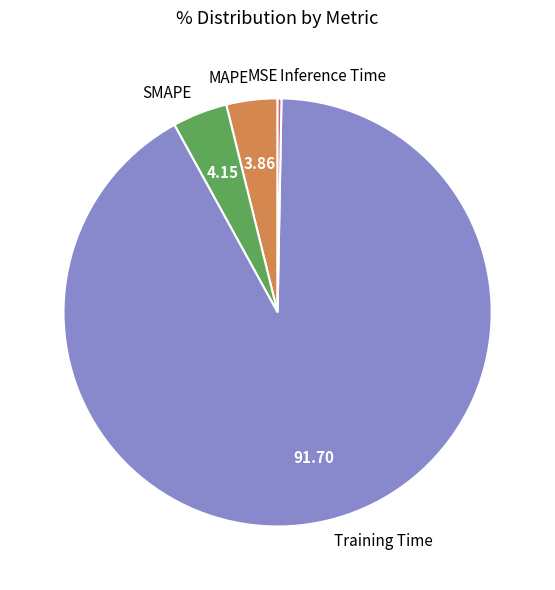

Which slice is the largest?

Training Time